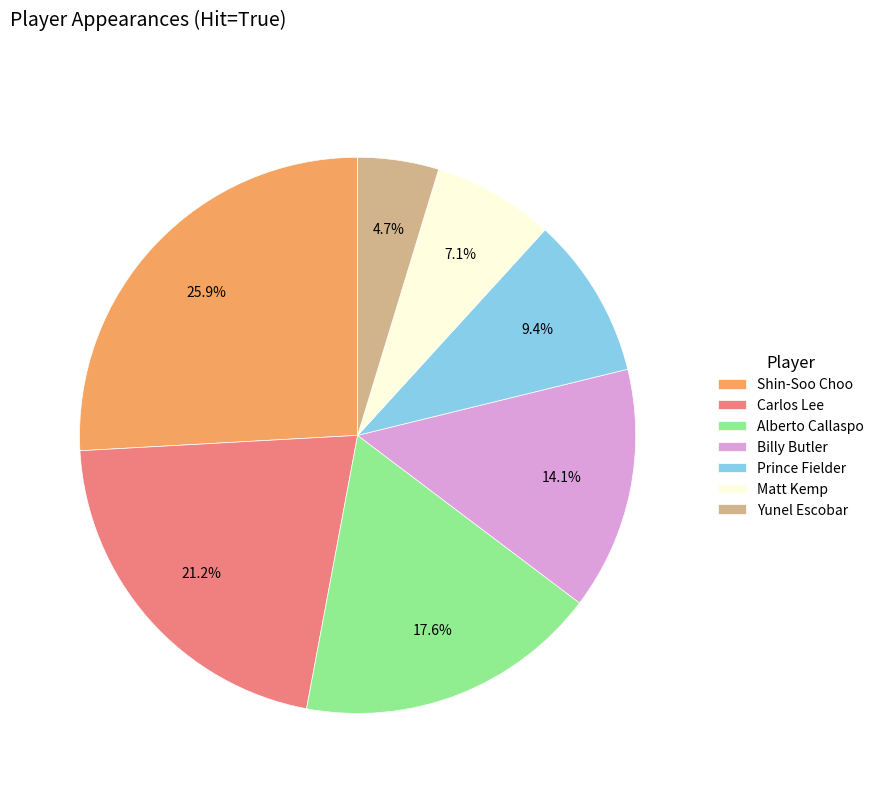

What percentage is NOT represented by Shin-Soo Choo?

74.1%